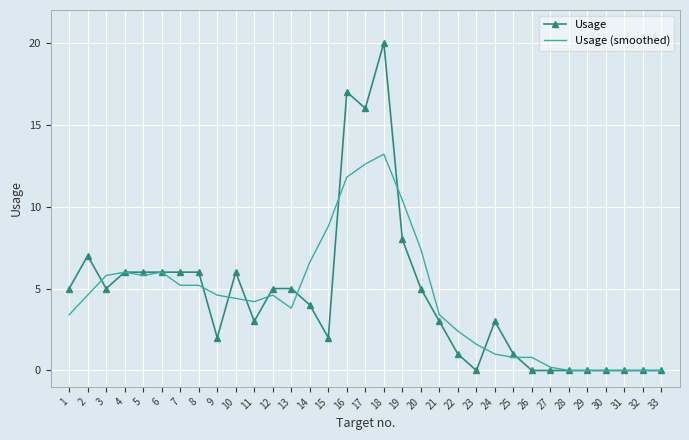

List the series in order of their peak value, highest first.

Usage, Usage (smoothed)